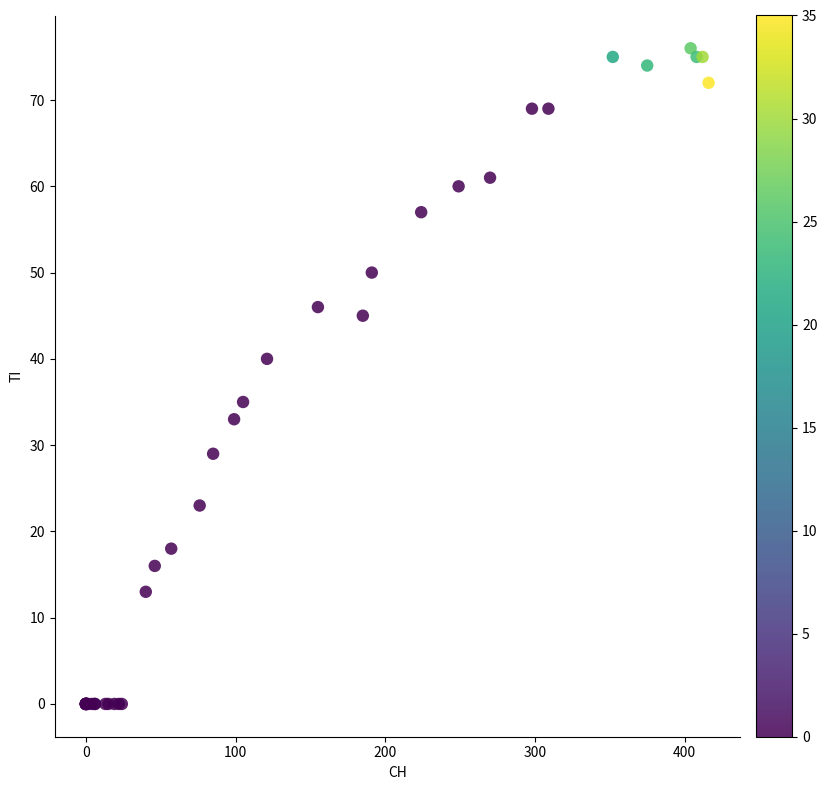

What Y value in the scatter plot is closest to 38?

40